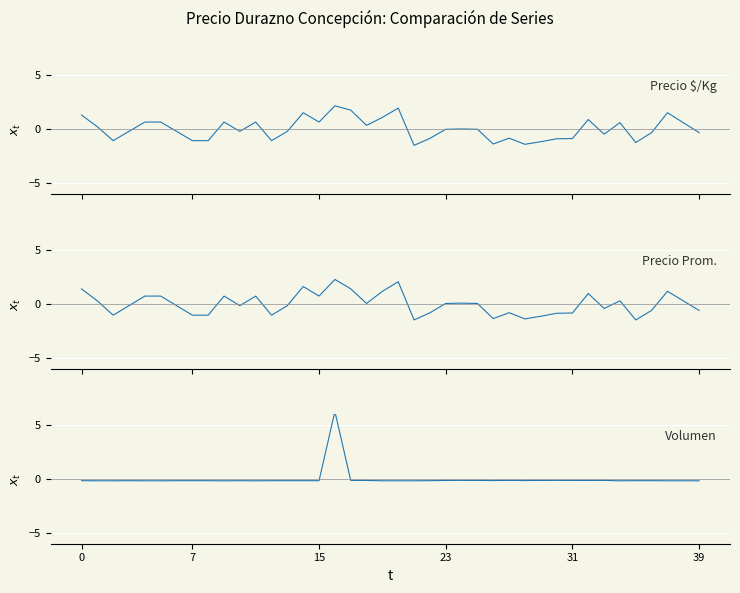

Where is the first local minimum for Volumen?

9